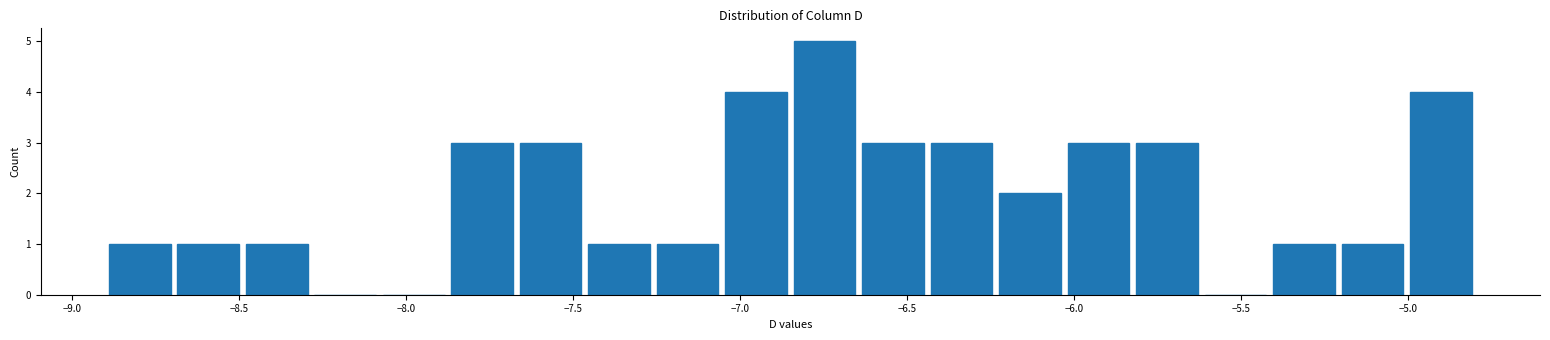

What is the height of the bar covering -7.875 to -7.670 on the x-axis? Neither the bar edges nor the heights are printed on the chart, so give them approximately, as read against the axes.

3